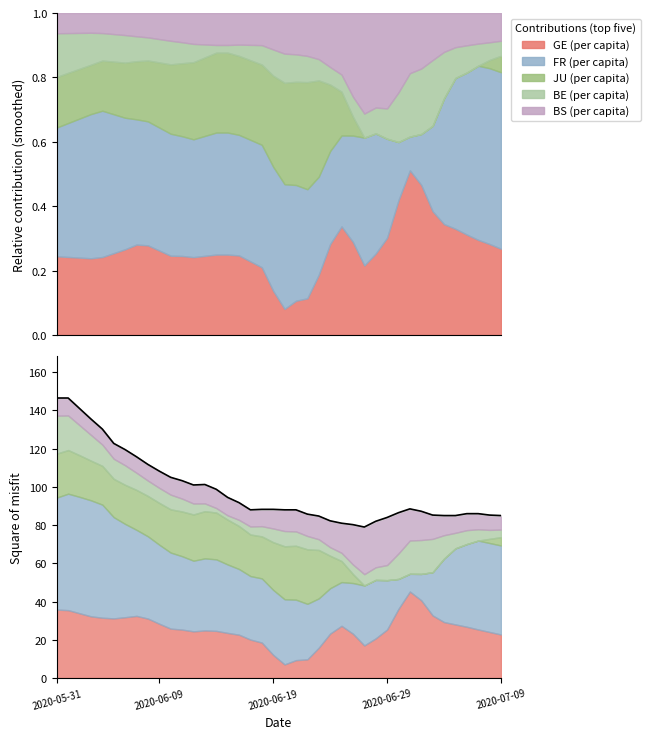

What is the value of the 21st point from the left?

88.0